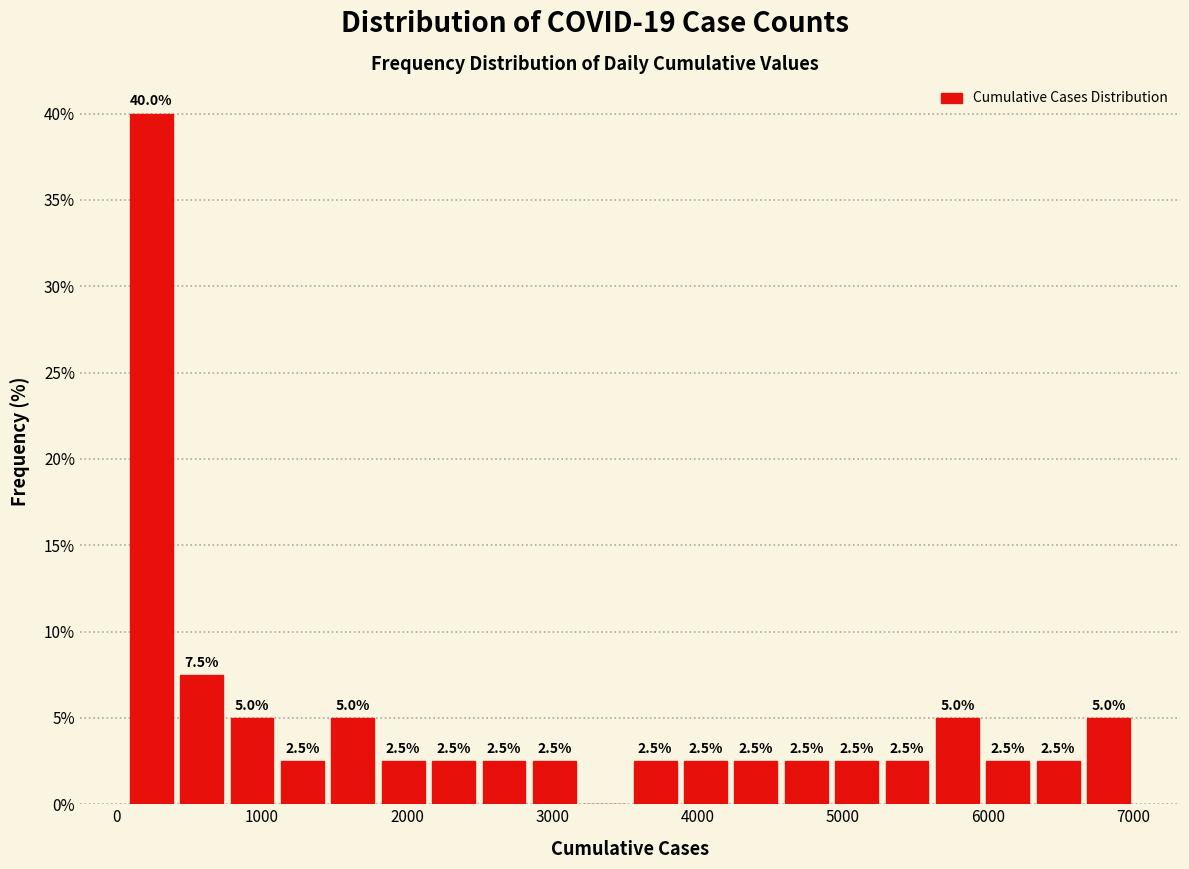

Read against the x-axis, roughly where is the centre of the tallest bar?

200